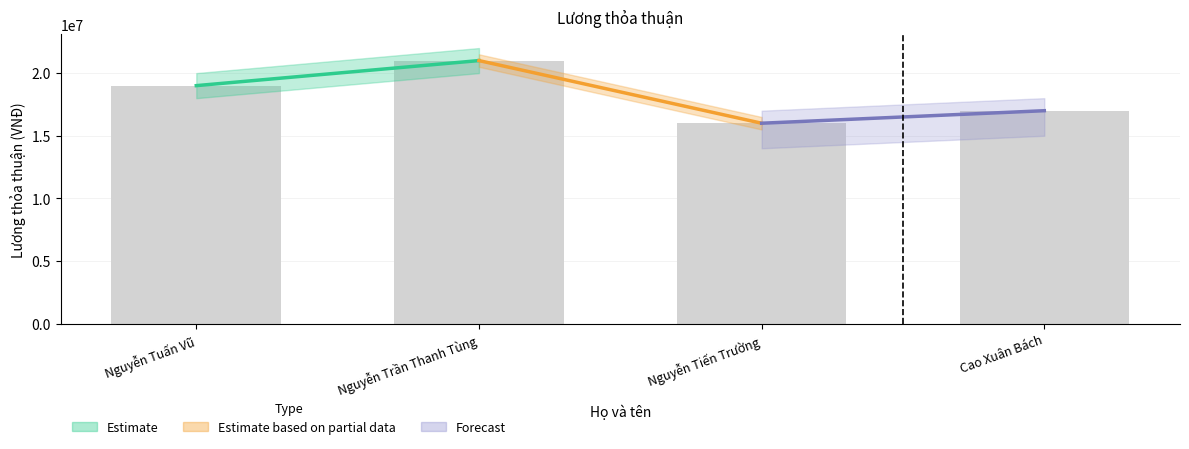

Reading left to right, what are all the values shown in this chart?

Nguyễn Tuấn Vũ=19000000	Nguyễn Trần Thanh Tùng=21000000	Nguyễn Tiến Trường=16000000	Cao Xuân Bách=17000000